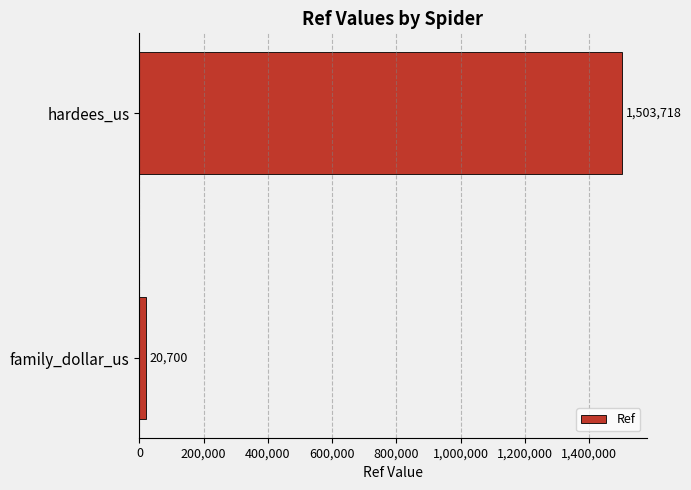

Reading bottom to top, transcribe all the data shown in this chart.

family_dollar_us=20700	hardees_us=1503718